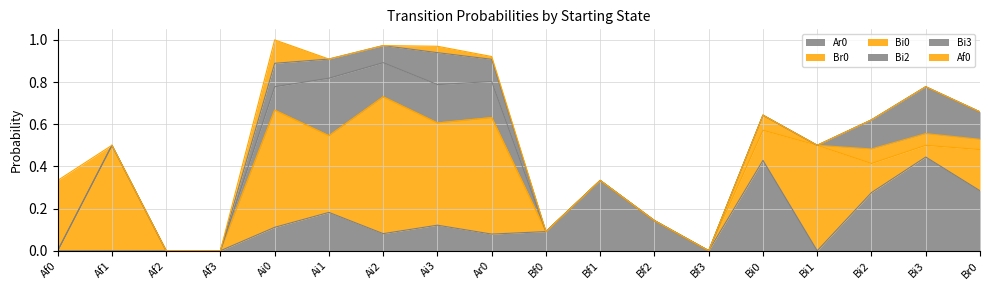

What is the label of the 15th point from the left?

Bi1